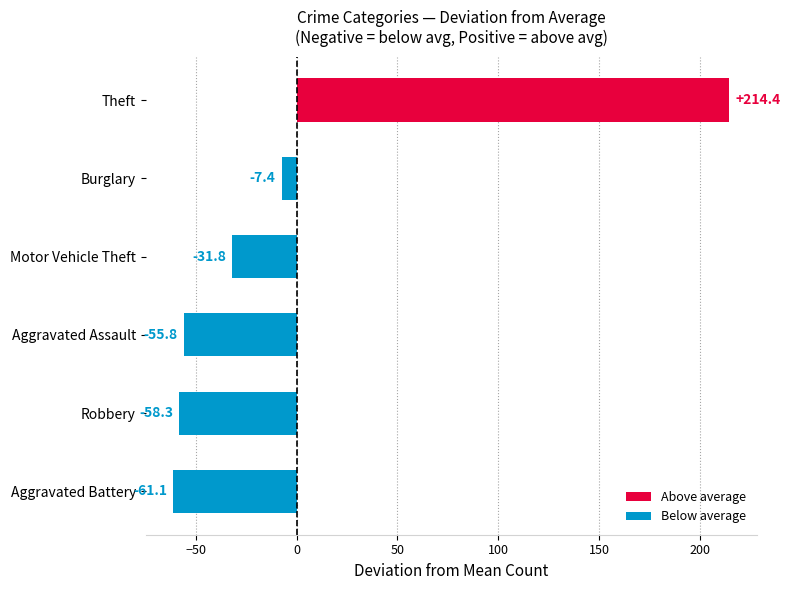

Does the chart contain any negative values?

Yes